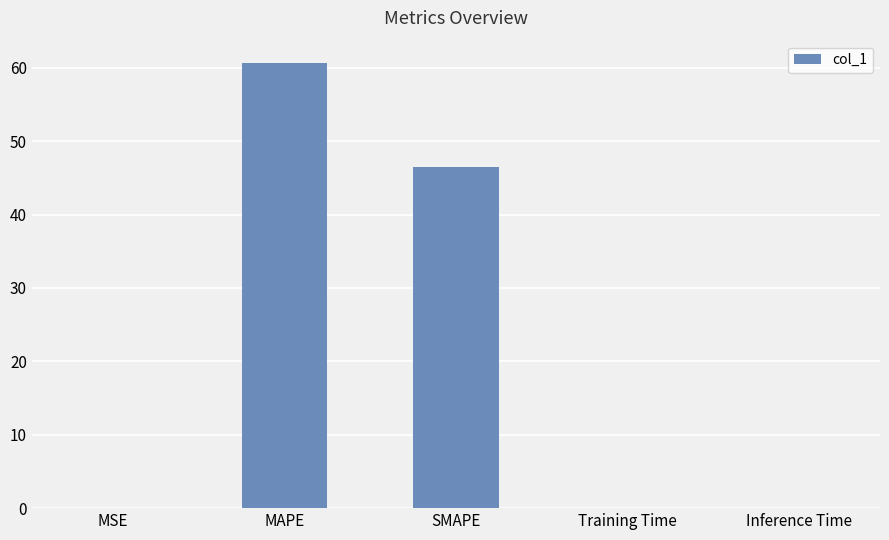

Where is the data nearest to the value 30?

SMAPE